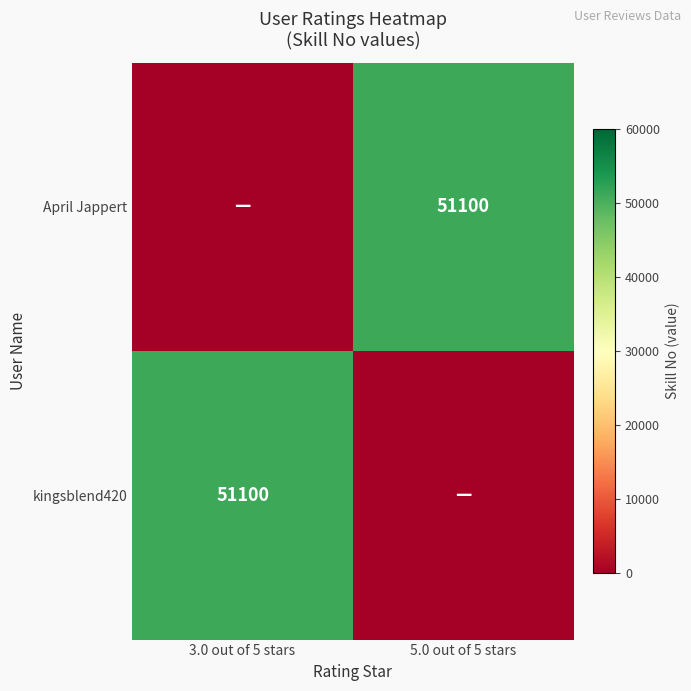

Is it true that April Jappert equals 51100 at 5.0 out of 5 stars?

True